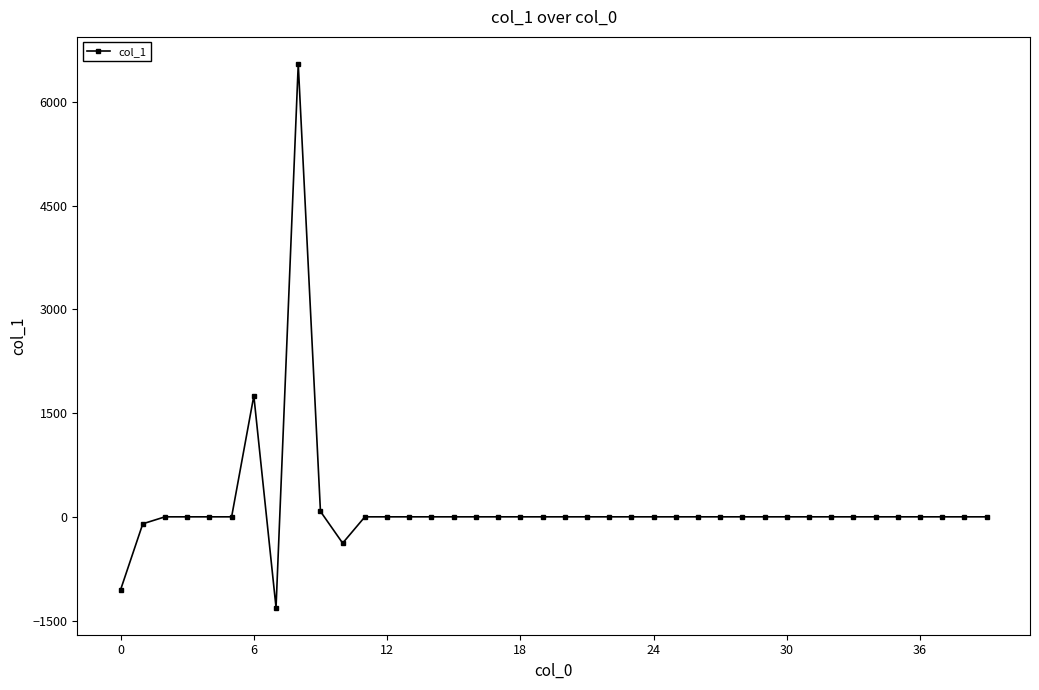

What is the greatest value displayed?

6545.2